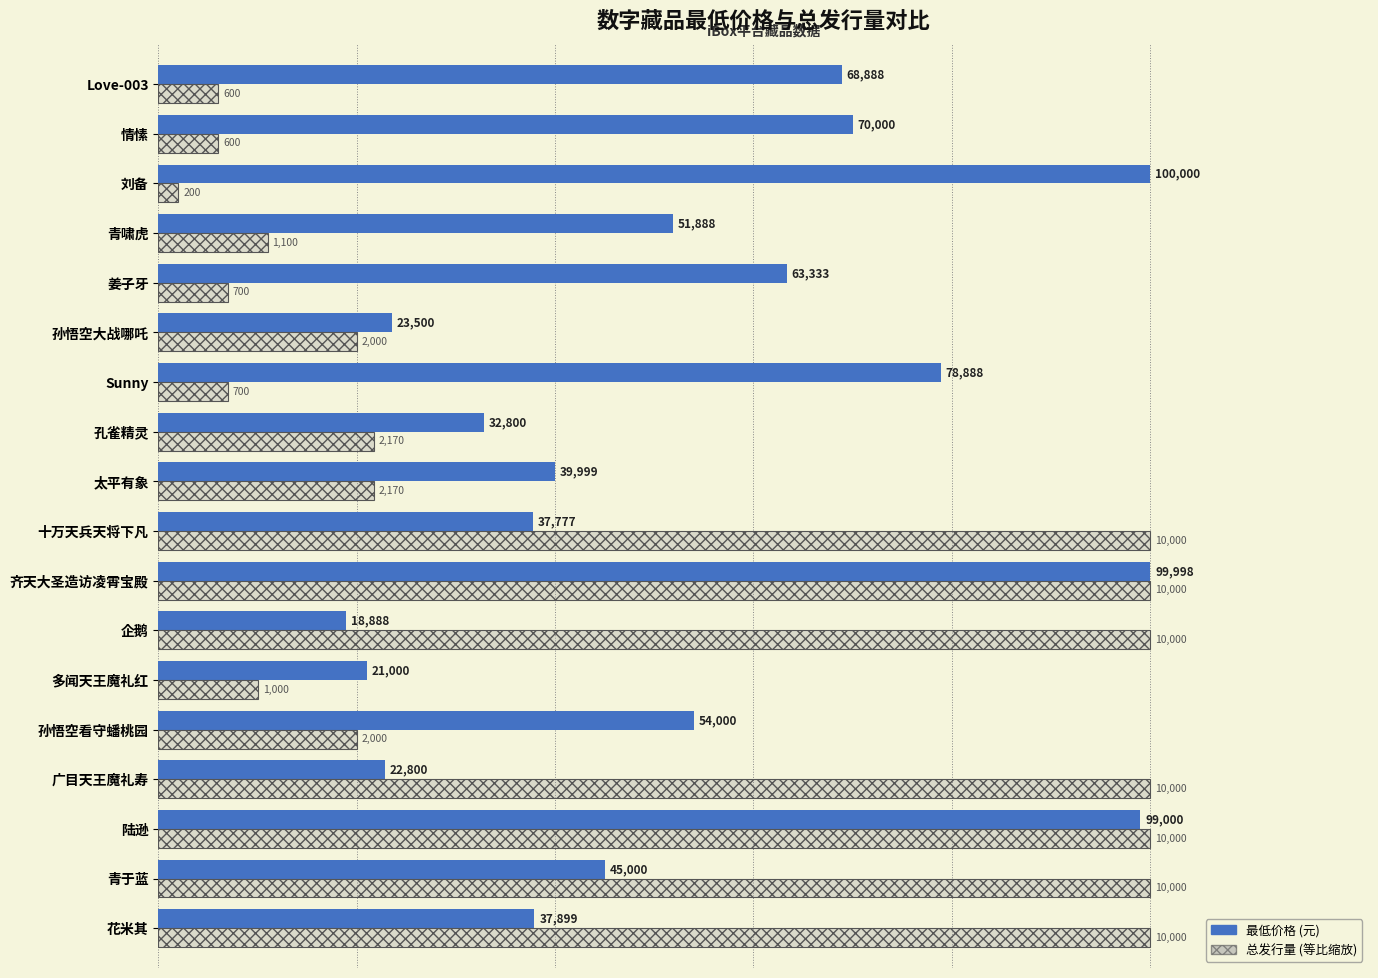

Rank the series by their maximum value, from lowest to highest.

最低价格, 总发行量(等比缩放)